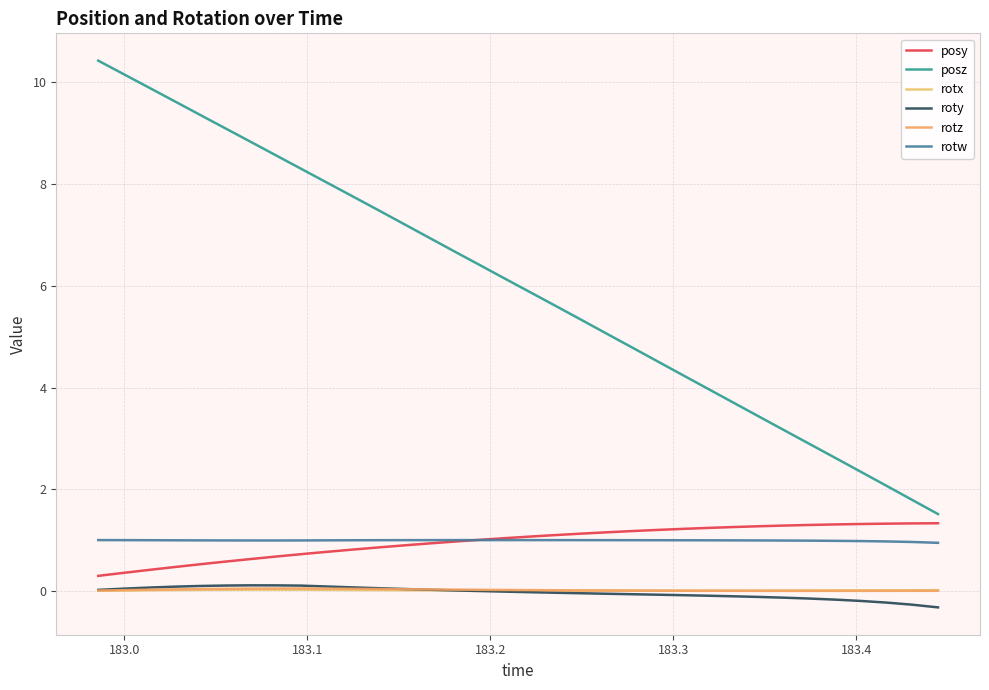

What is the sum of all roty values?

-1.2